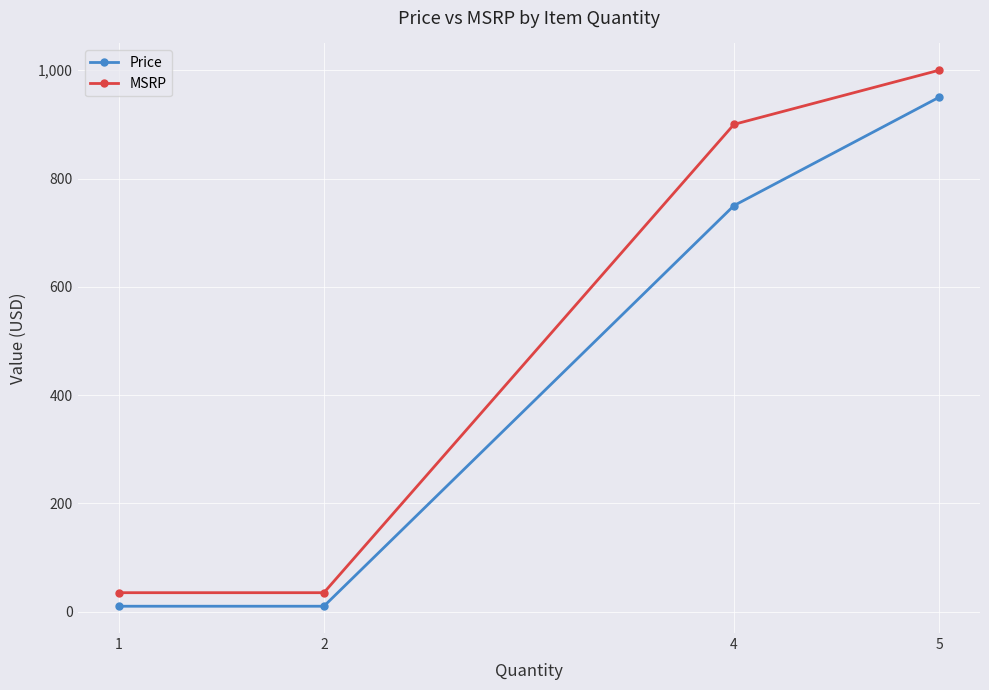

Which series has the largest range (max minus min)?

MSRP